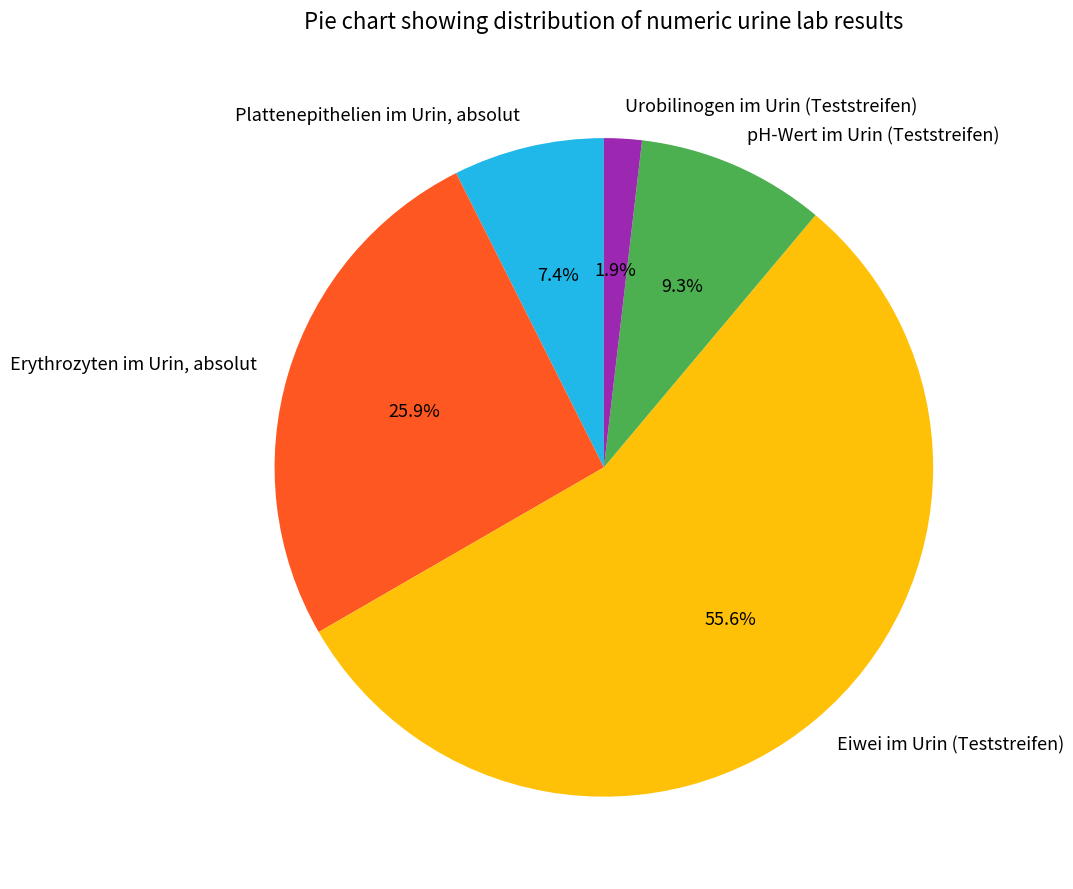

What is the ratio of the value at Erythrozyten im Urin, absolut to the value at pH-Wert im Urin (Teststreifen)?

2.8